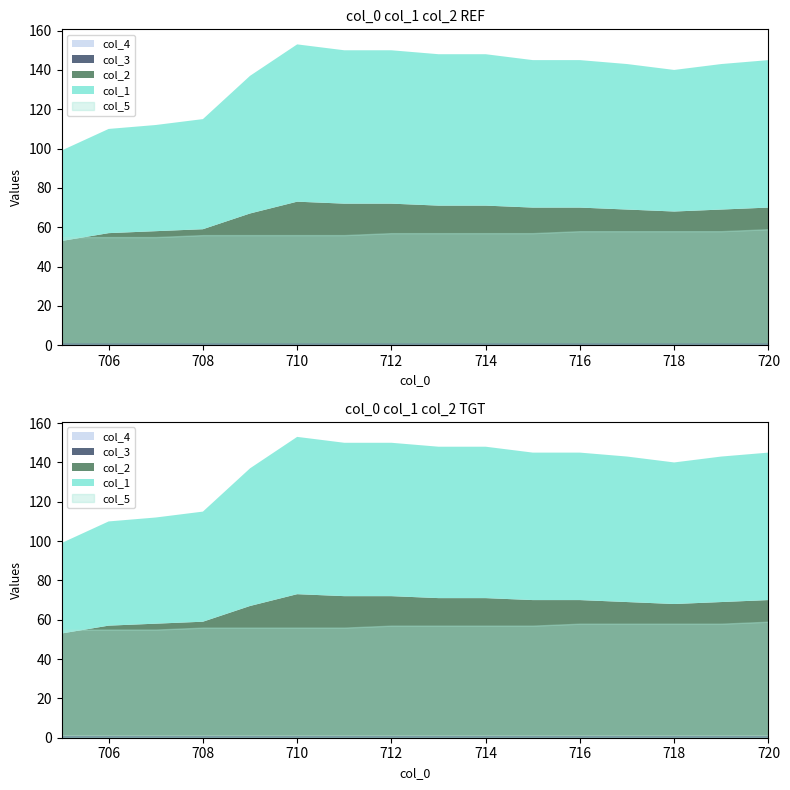

How many lines are shown in the chart?

5